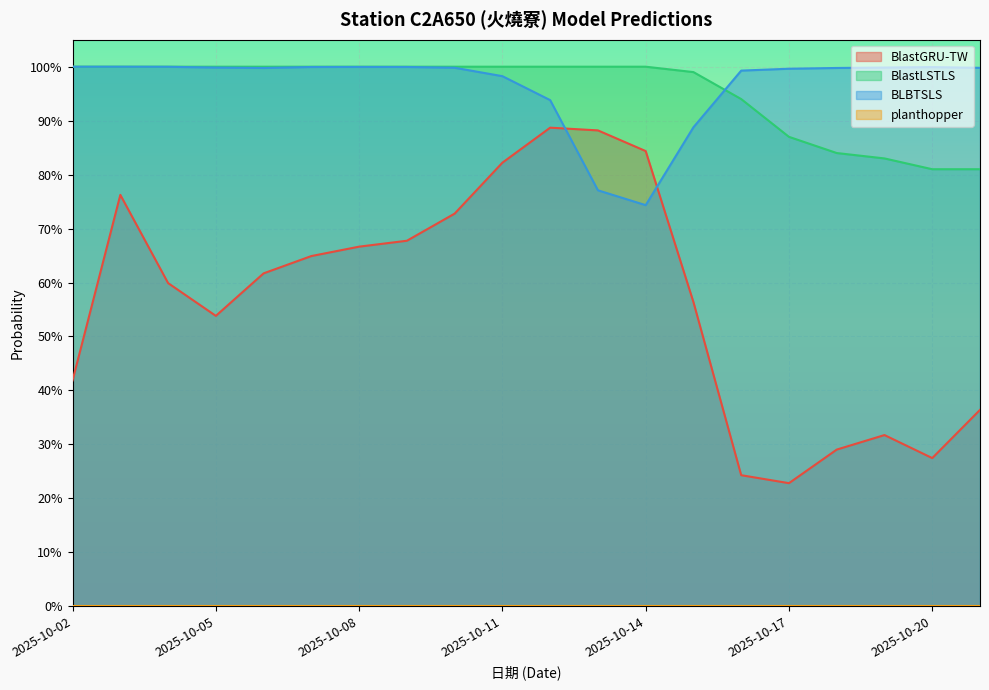

Which series ends up on top after the final intersection of BlastLSTLS and BLBTSLS?

BLBTSLS